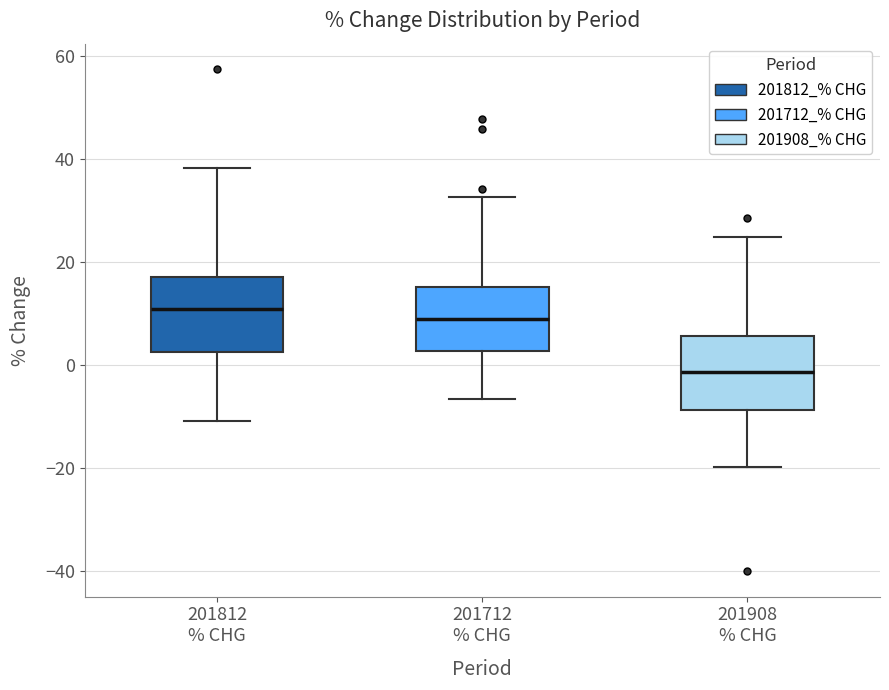

Where is the lower edge of the box for 201812 % CHG on the y-axis? The values are not printed on the chart, so give them approximately, as read against the axis.

2